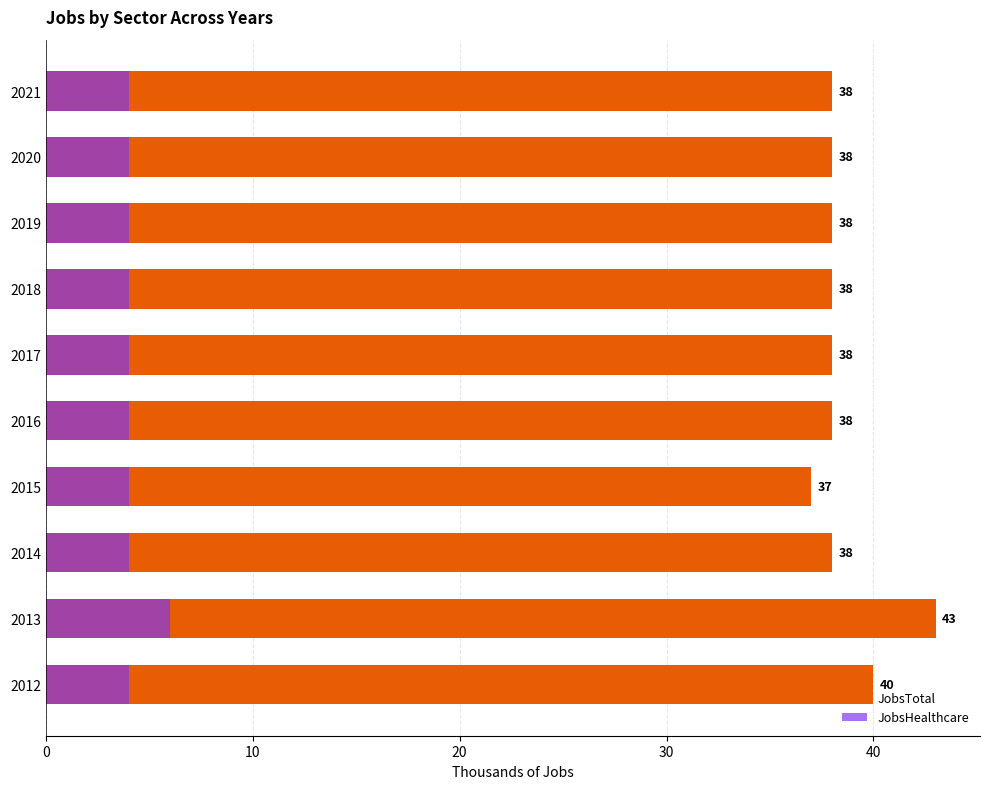

What is the maximum value shown in the chart?

43